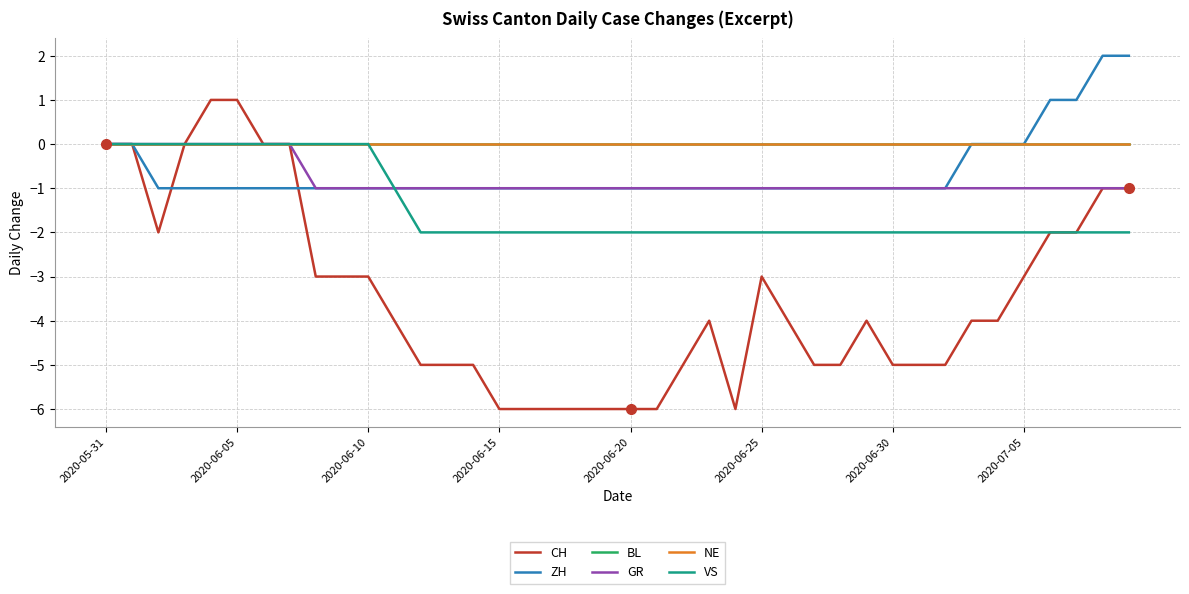

Does the chart display data point markers on the line(s)?

No